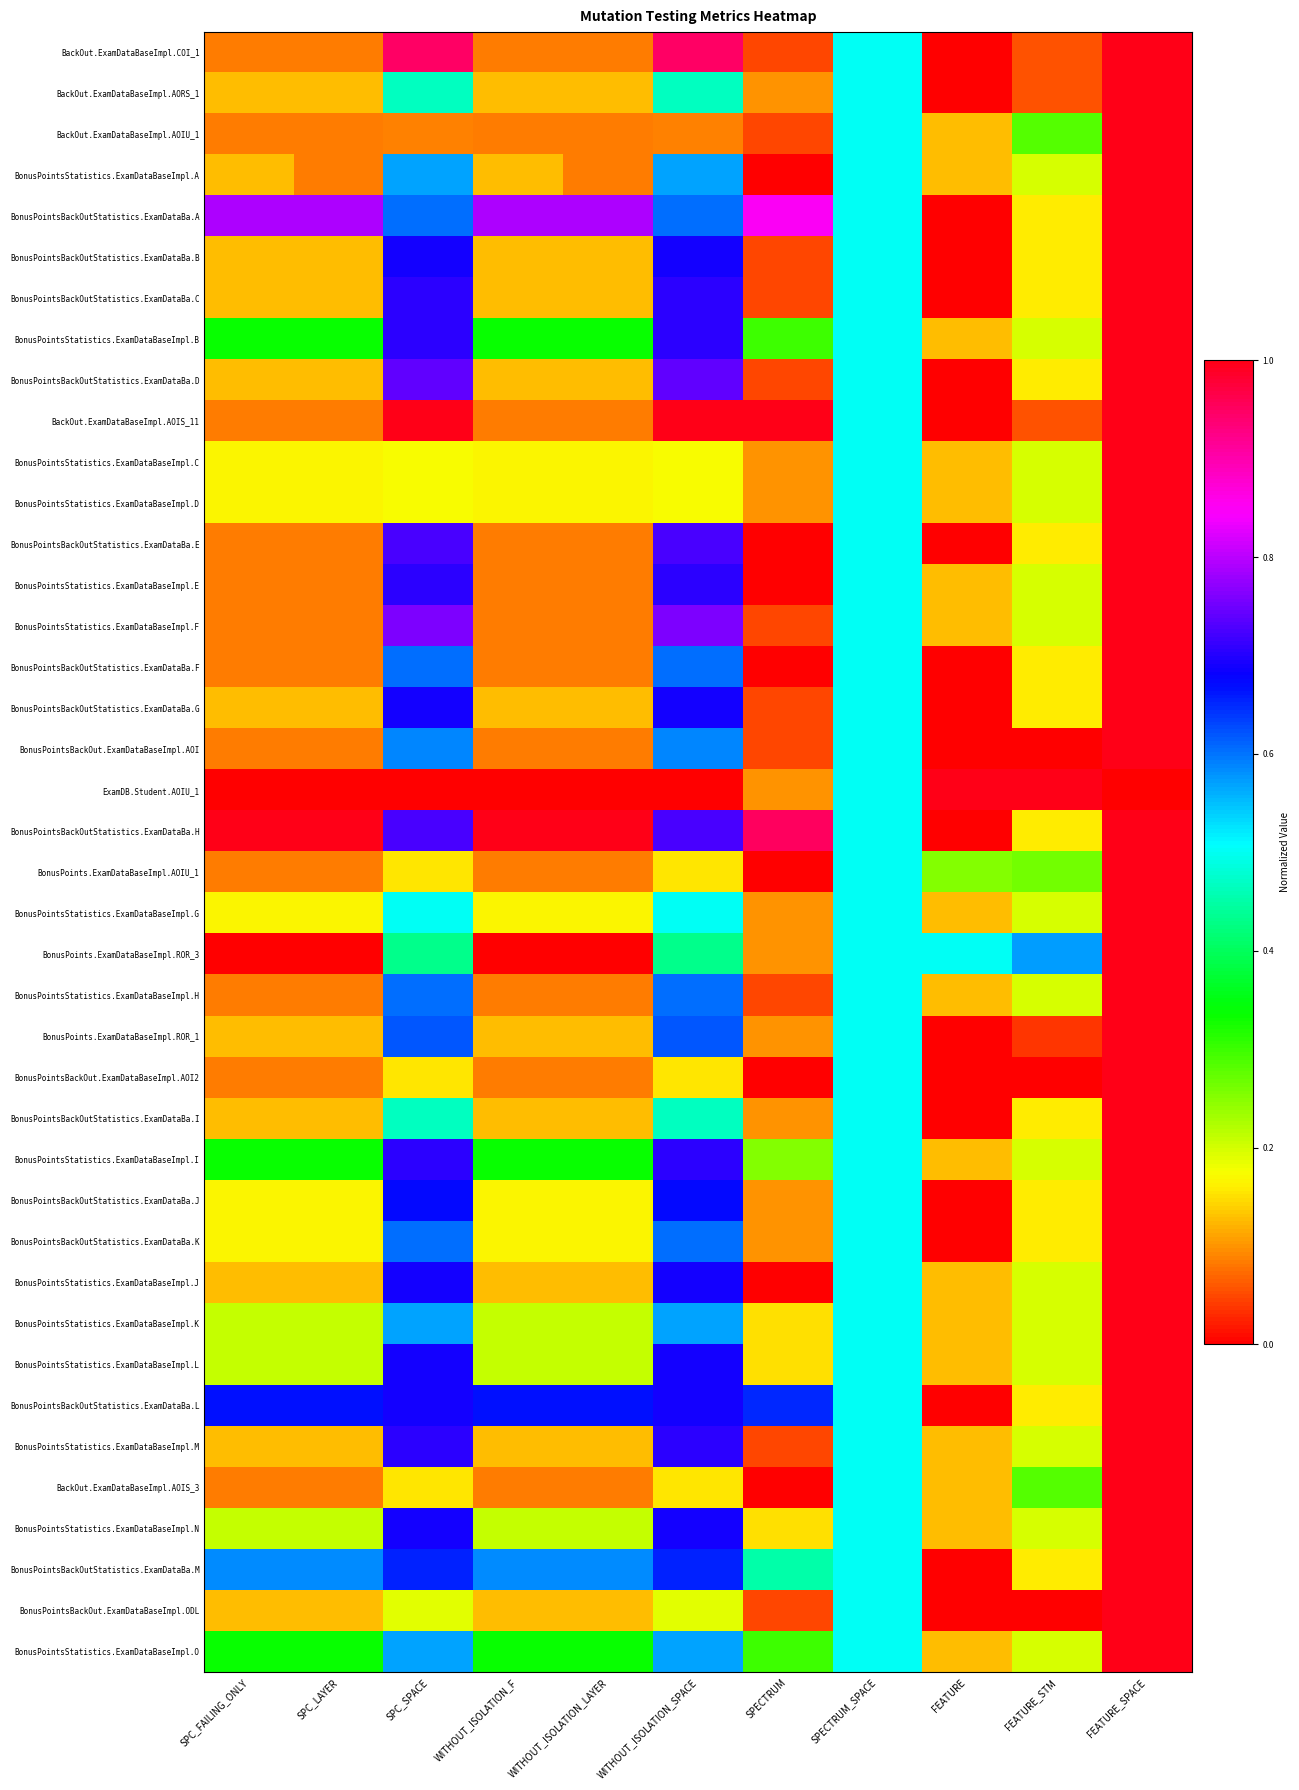

What is the total value across all series at FEATURE_STM?

7.6